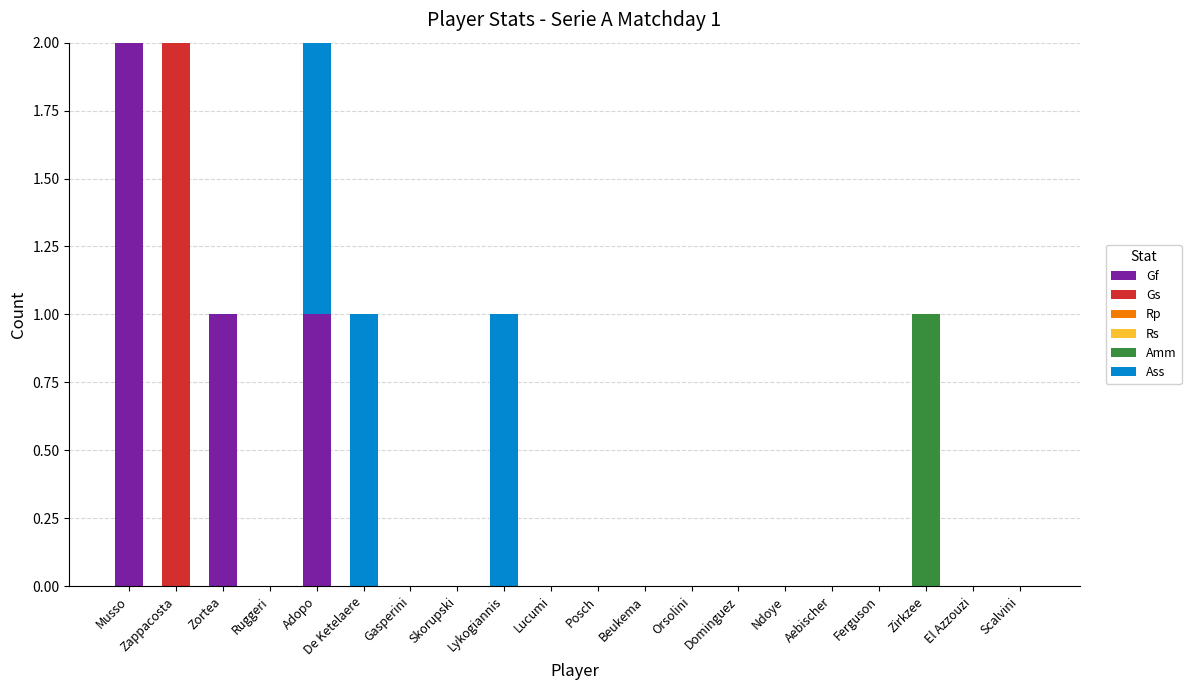

True or false: Gf has a value of 0 at Skorupski.

True